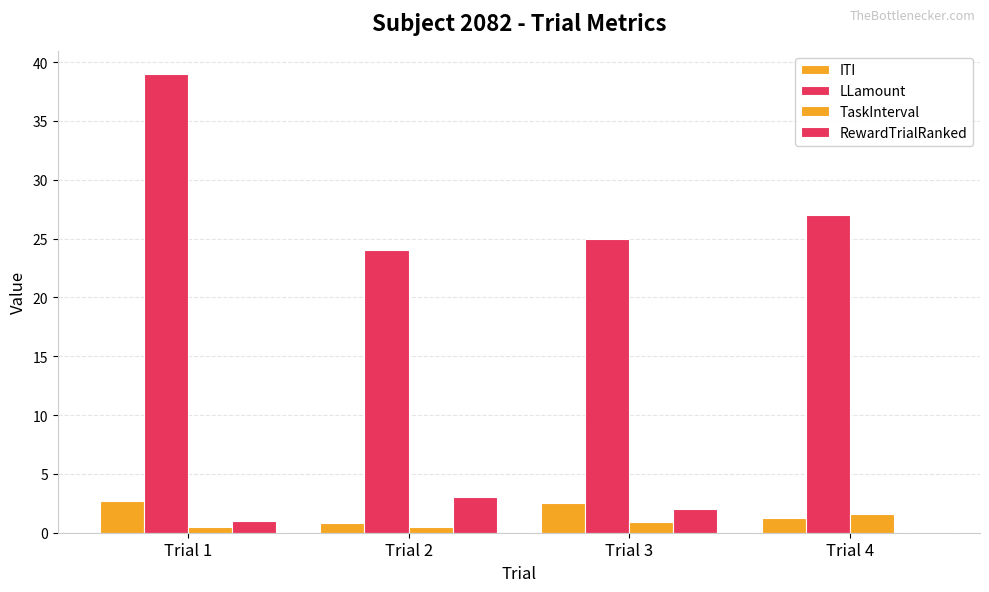

Are the bars horizontal?

No